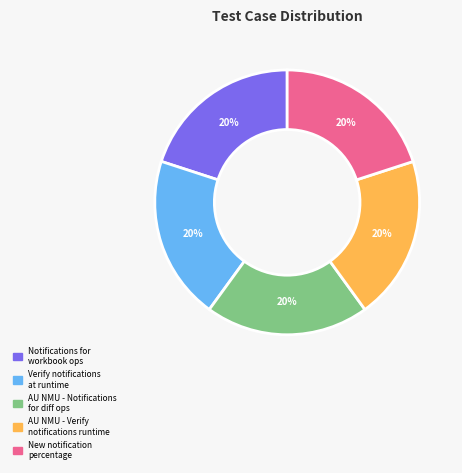

To the nearest percent, what is the average slice percentage?

20%